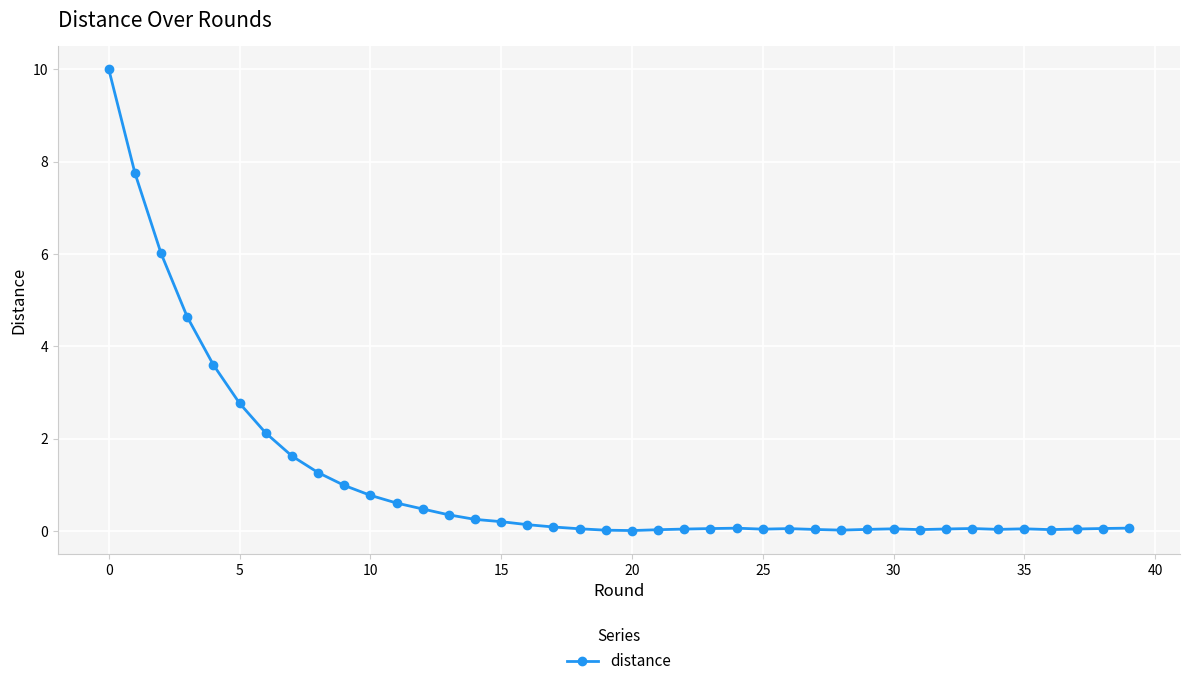

What is the sum of all values?

44.5